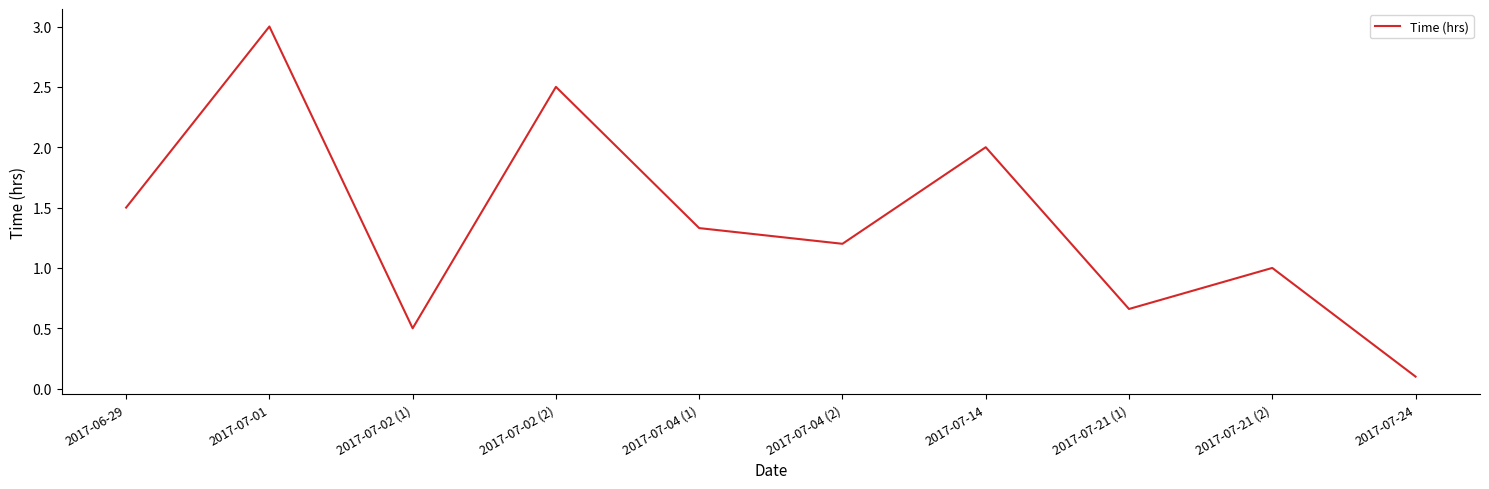

True or false: the data shows 0.5 at 2017-07-02 (1).

True